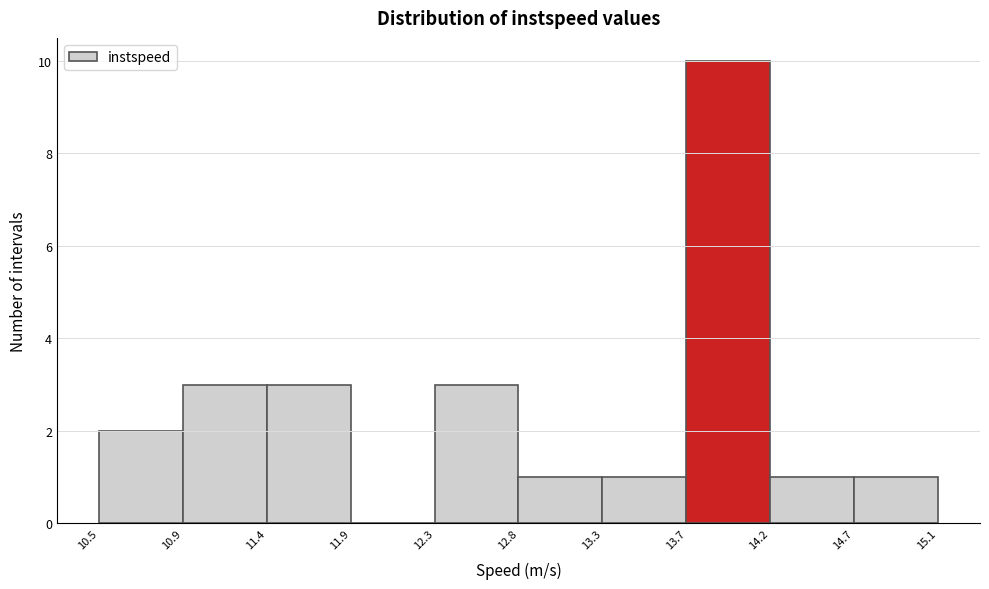

Which range on the x-axis has the tallest bar?

13.7 to 14.2